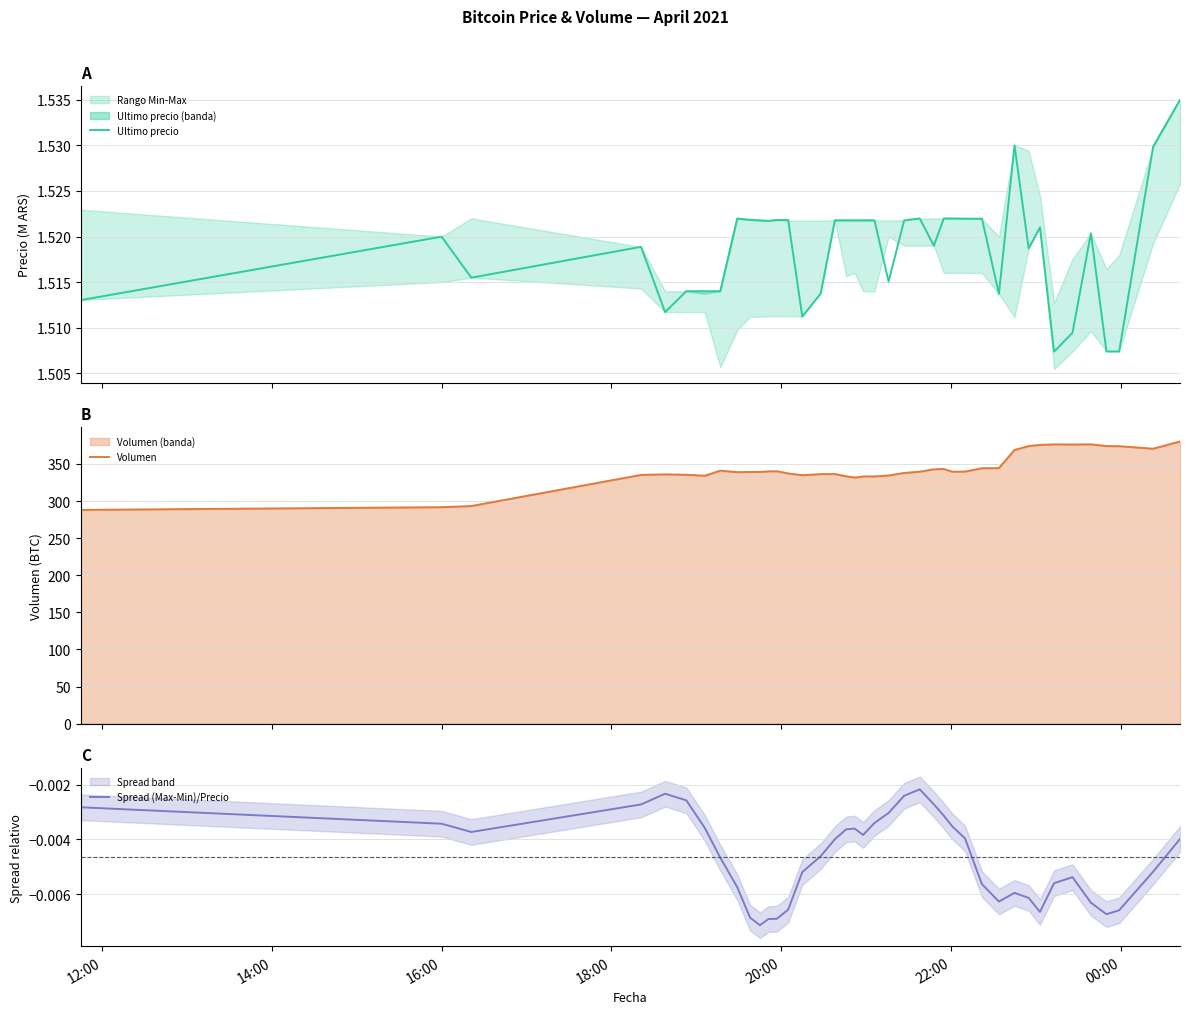

What is the label of the 34th point from the right?

00:00